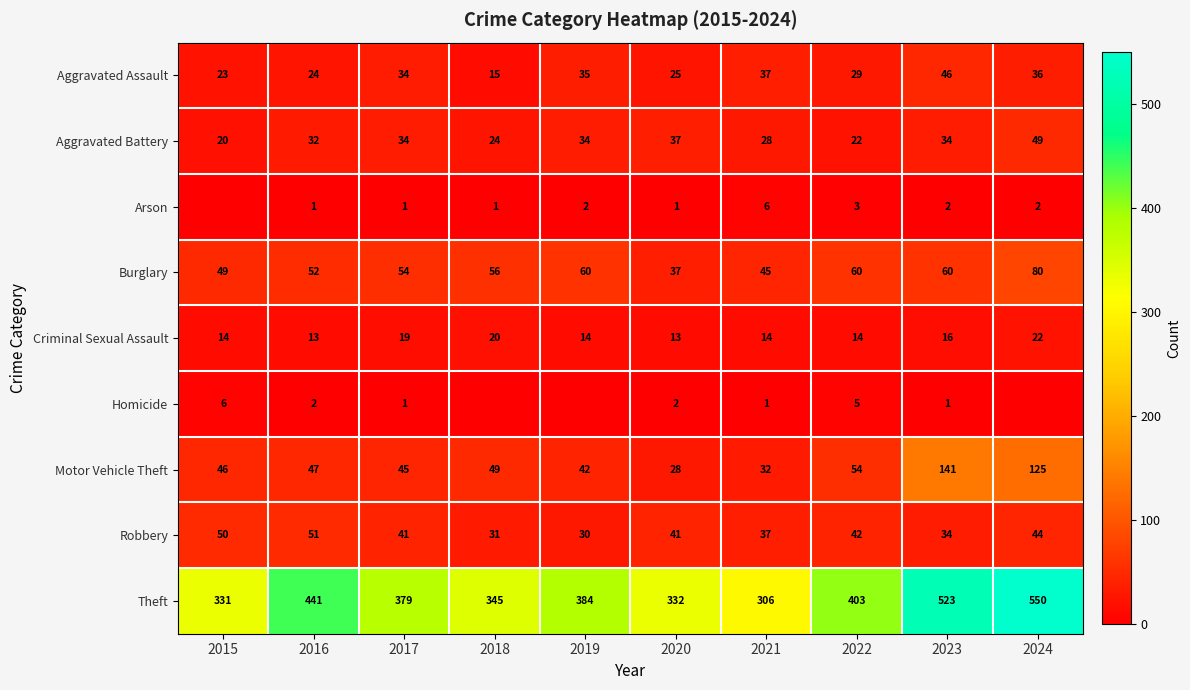

At how many categories does at least one series exceed 456?

2